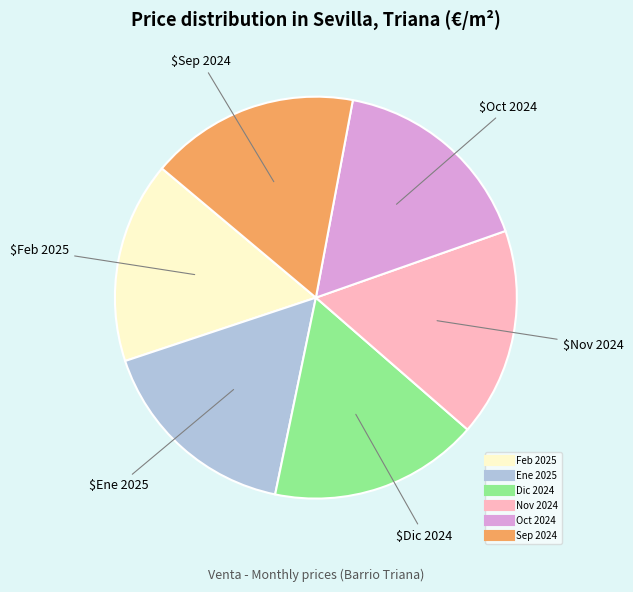

How many slices are in this pie chart?

6